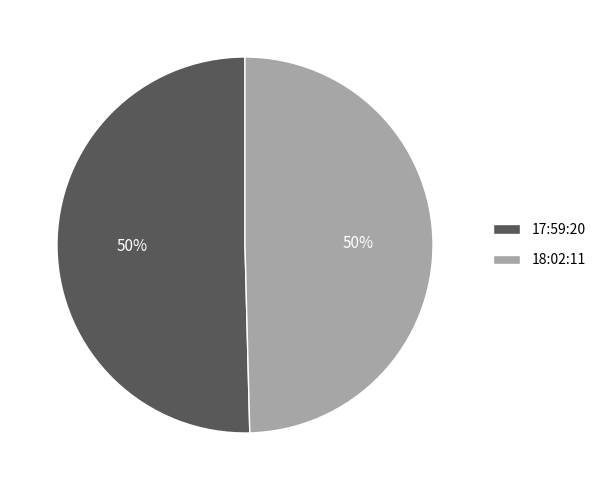

To the nearest percent, what is the average slice percentage?

50%